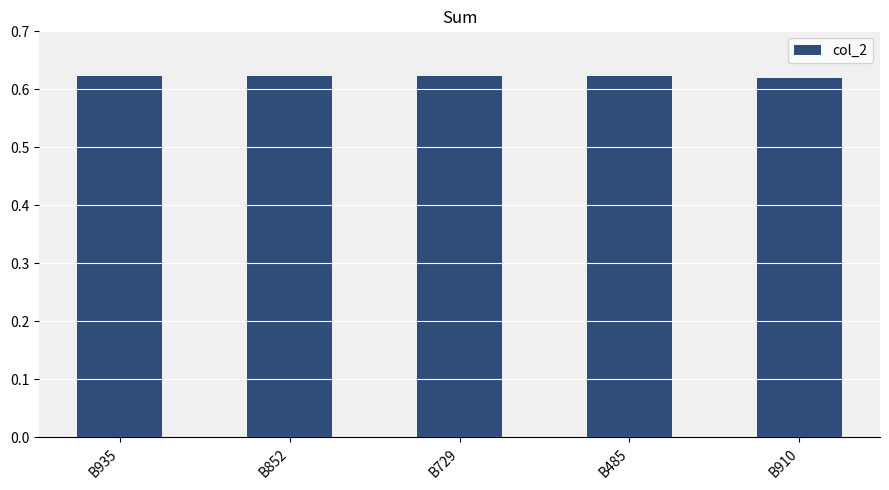

The value at B729 is 0.3. True or false?

False